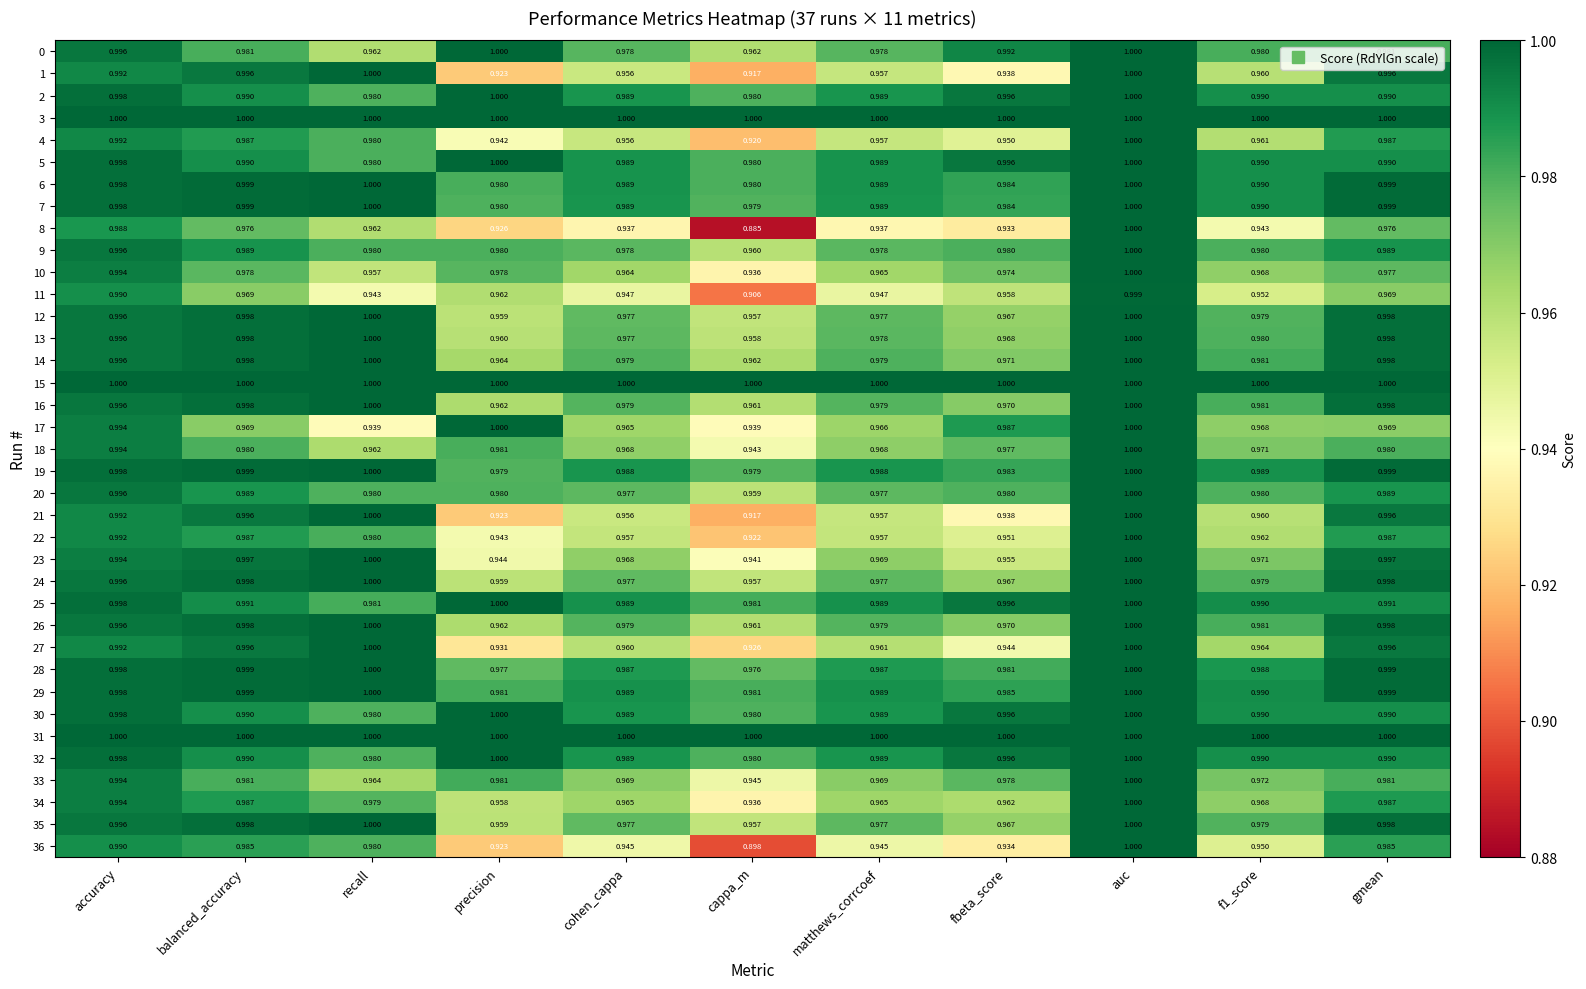

How many data points does each series have?

11